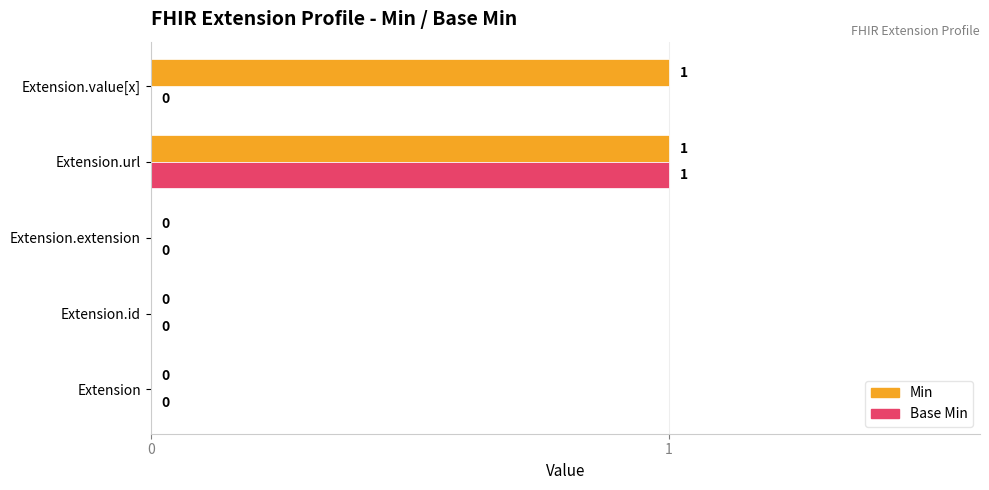

What is the sum of all Min values?

2